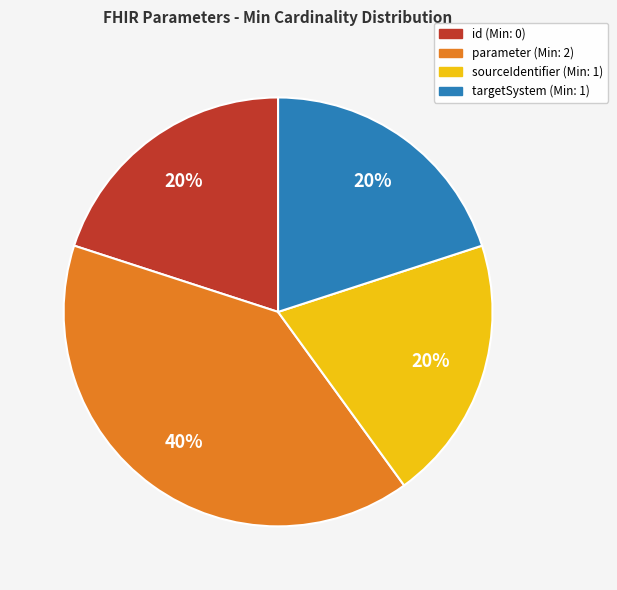

Does any single category account for the majority?

No